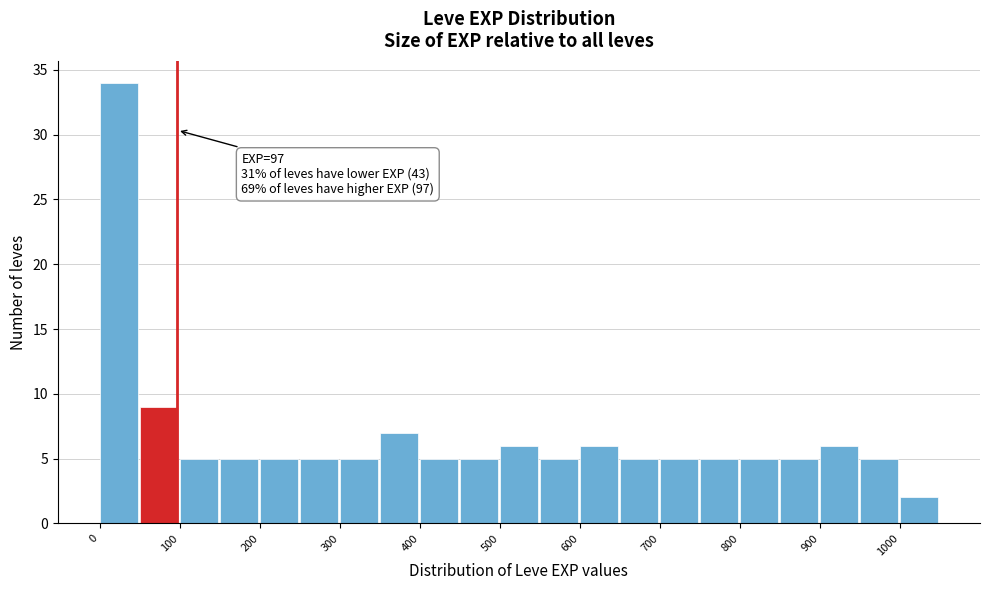

Over which range of the x-axis is the bar tallest?

0 to 50